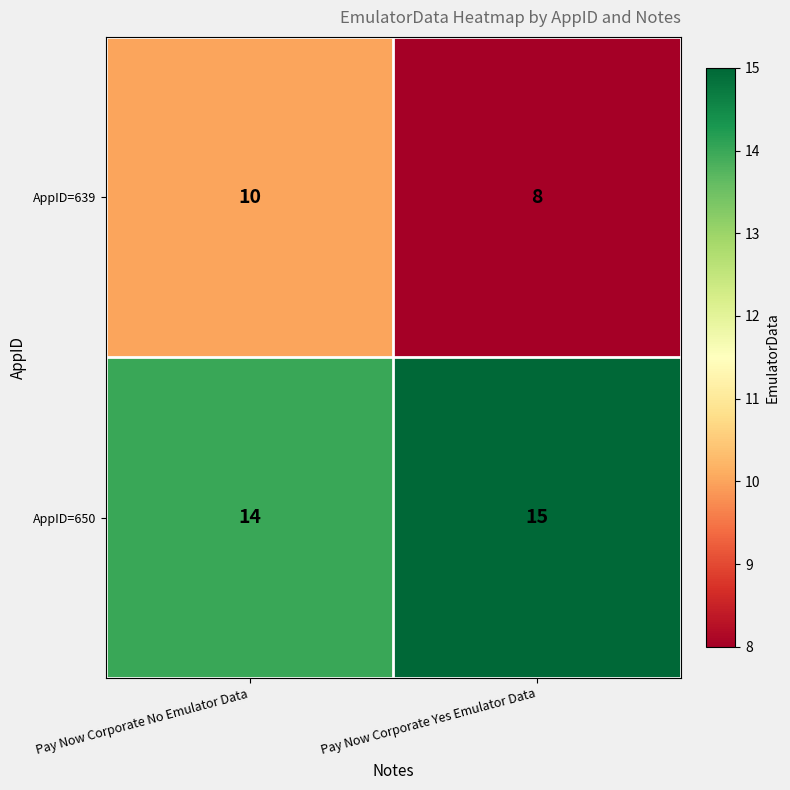

Is the value of AppID=639 at Pay Now Corporate No Emulator Data greater than the value of AppID=650 at Pay Now Corporate No Emulator Data?

No